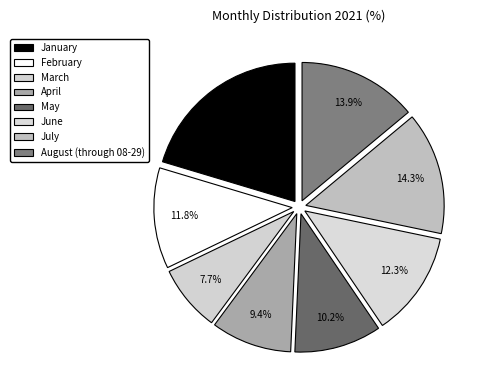

The July slice represents 14% of the pie. True or false?

True